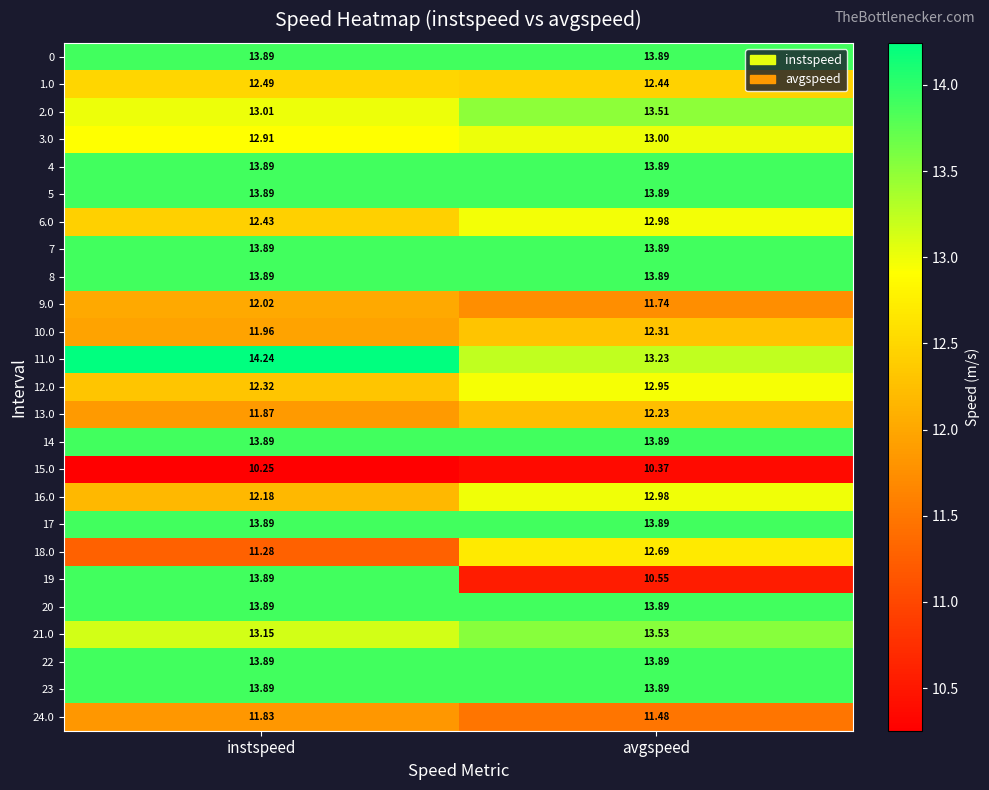

At which category does the chart reach its minimum across all series?

instspeed